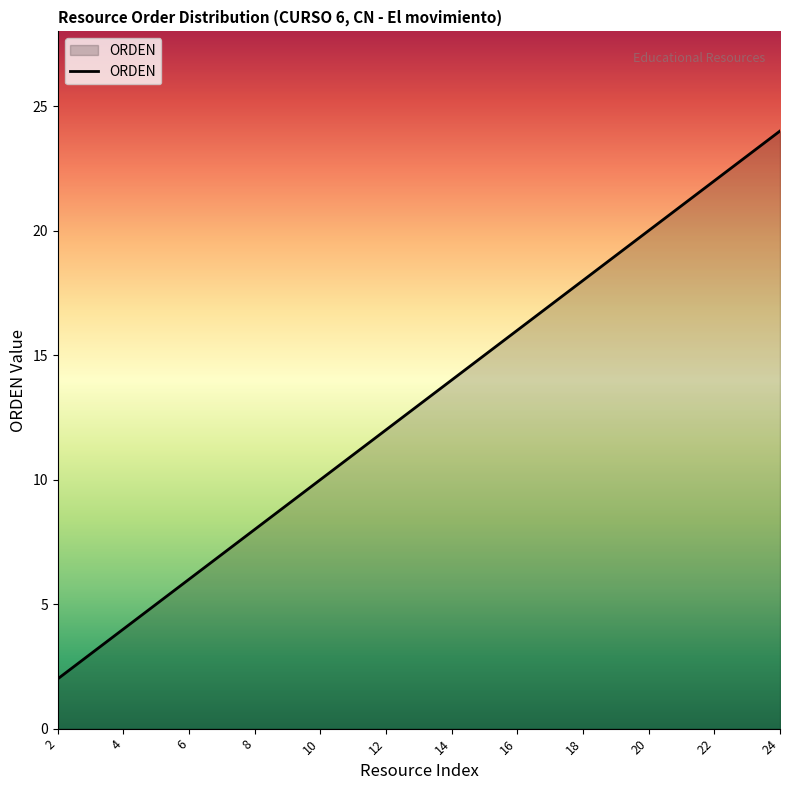

What is the difference between the maximum and minimum values?

22